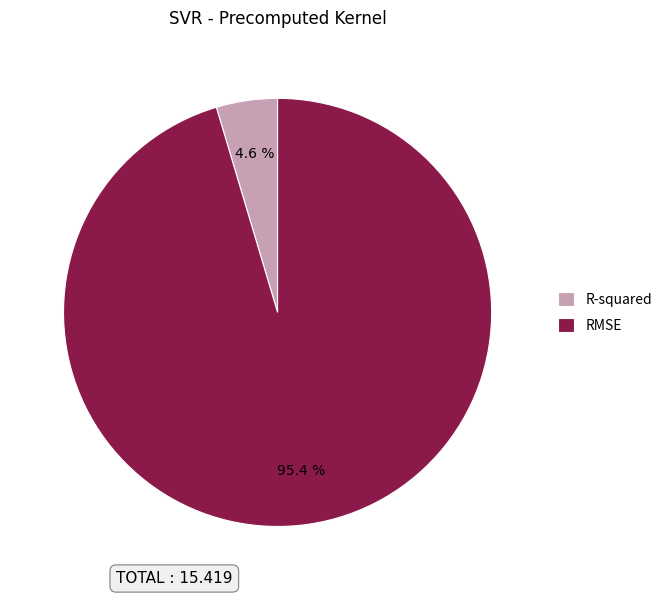

Does RMSE account for over 50% of the chart?

Yes